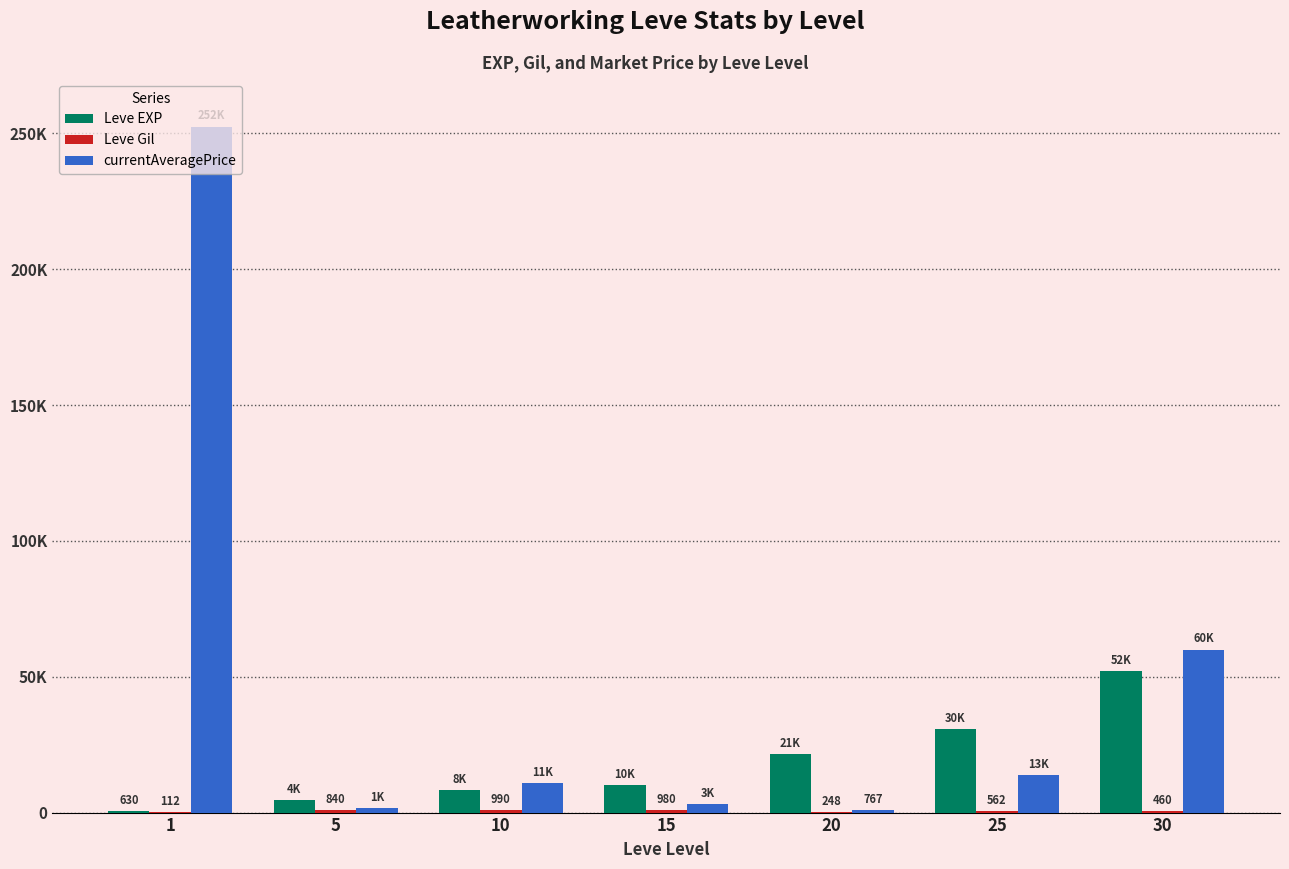

The Leve EXP series shows 21600 at 20. True or false?

True